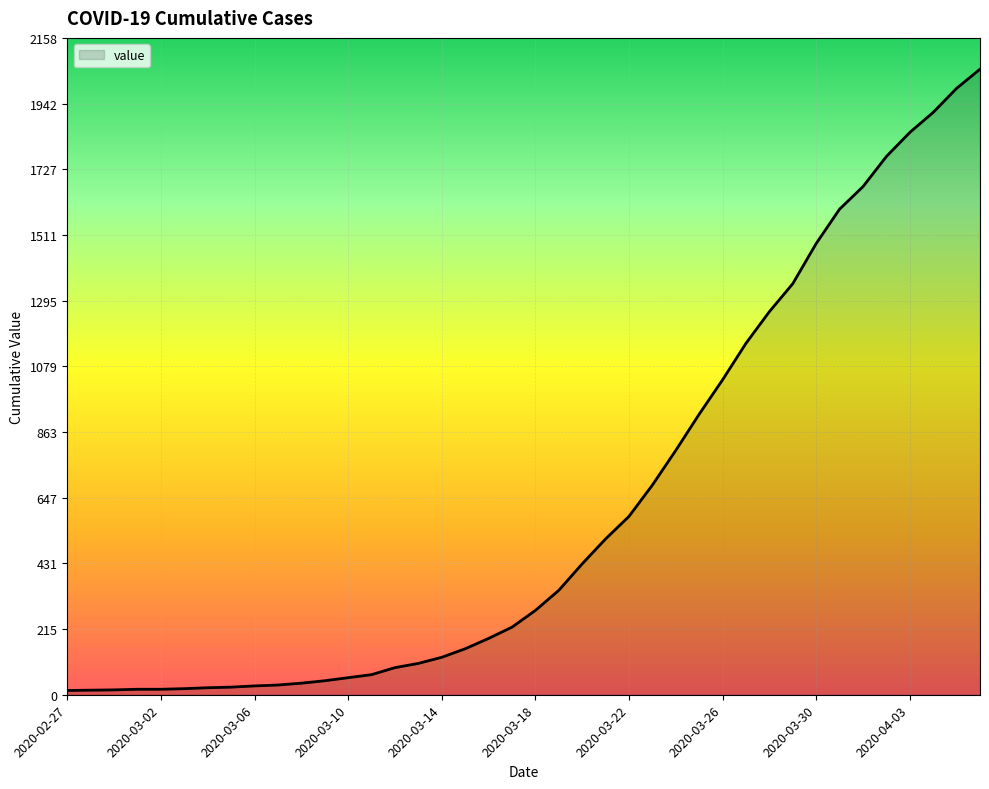

What is the greatest value displayed?

2056